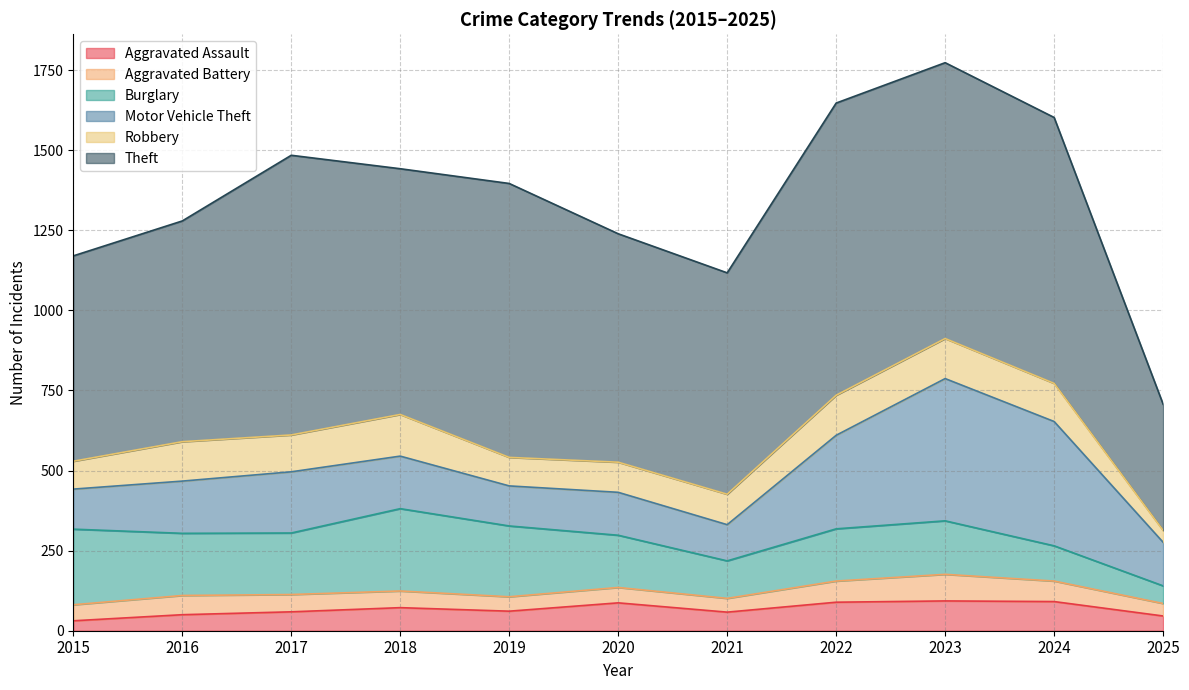

Rank the categories by Theft value from lowest to highest.

2025, 2015, 2016, 2021, 2020, 2018, 2024, 2019, 2023, 2017, 2022